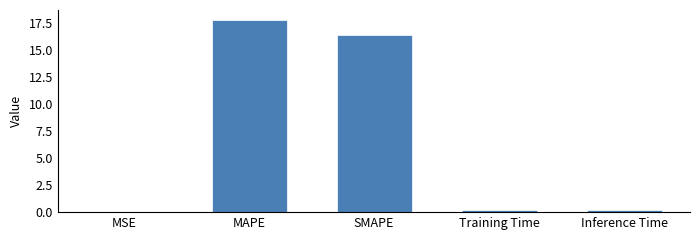

Is it true that the value at MSE is 0.0?

True